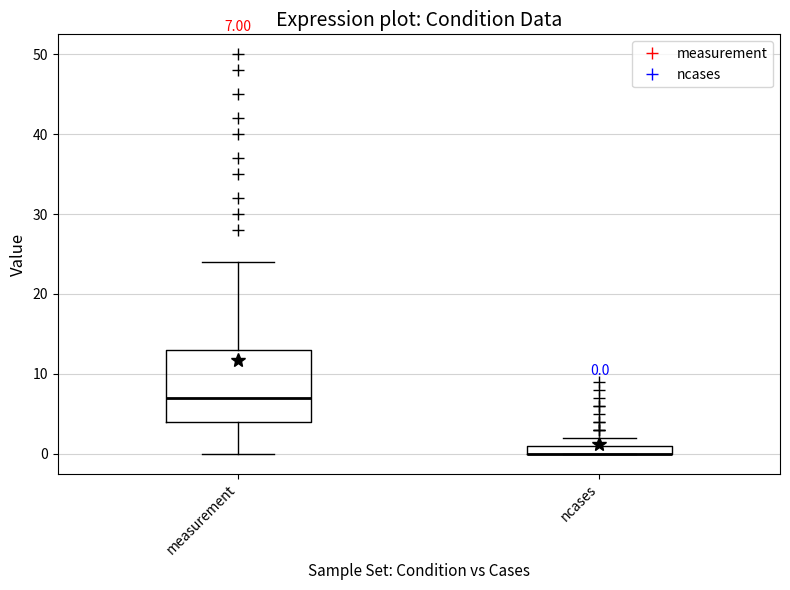

Which box is the tallest, from its lower edge to its upper edge?

measurement